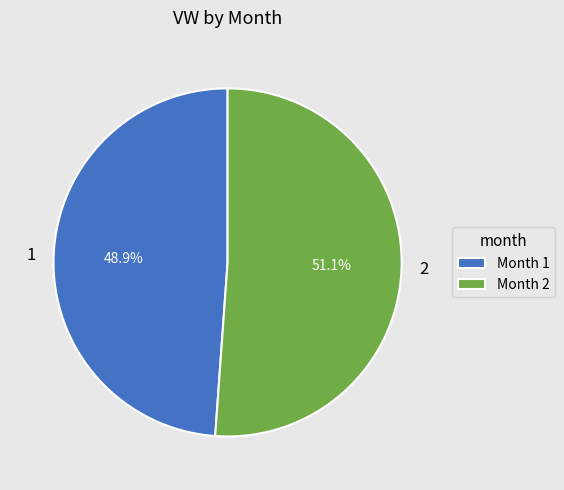

Does 1 represent more than half of the total?

No